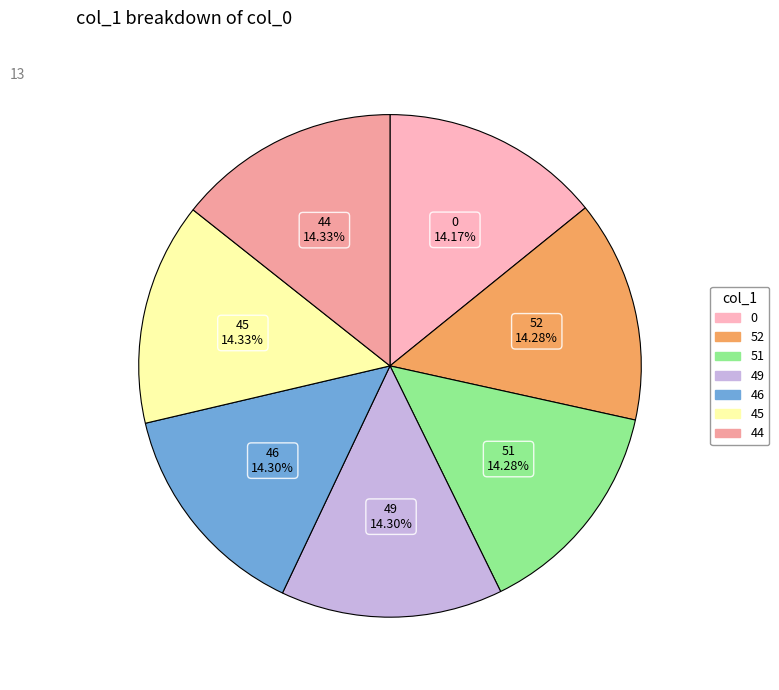

What percentage is the 51 slice, to the nearest percent?

14%